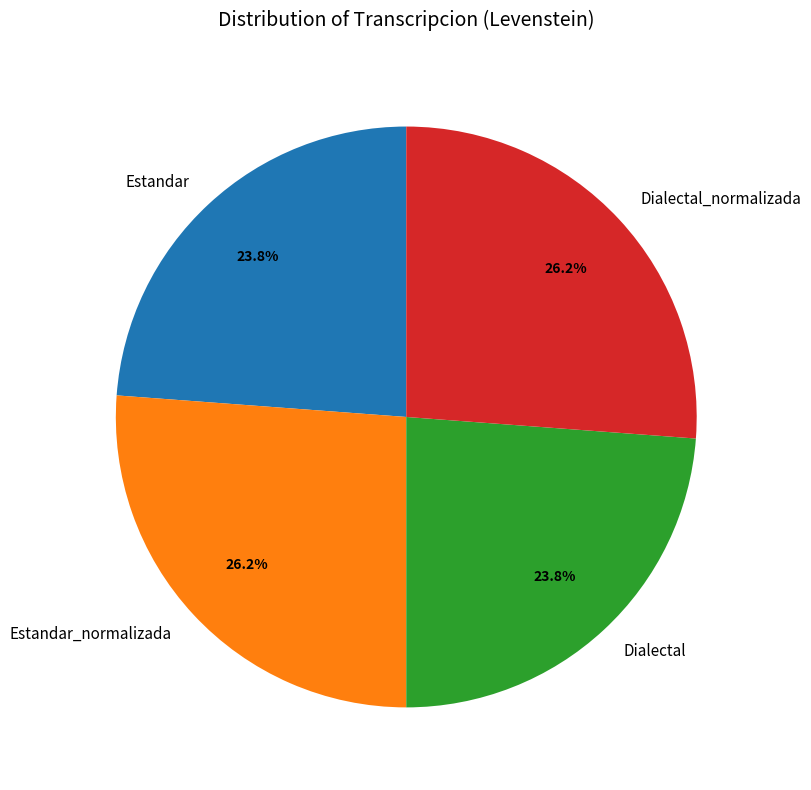

The Estandar_normalizada slice represents 37% of the pie. True or false?

False